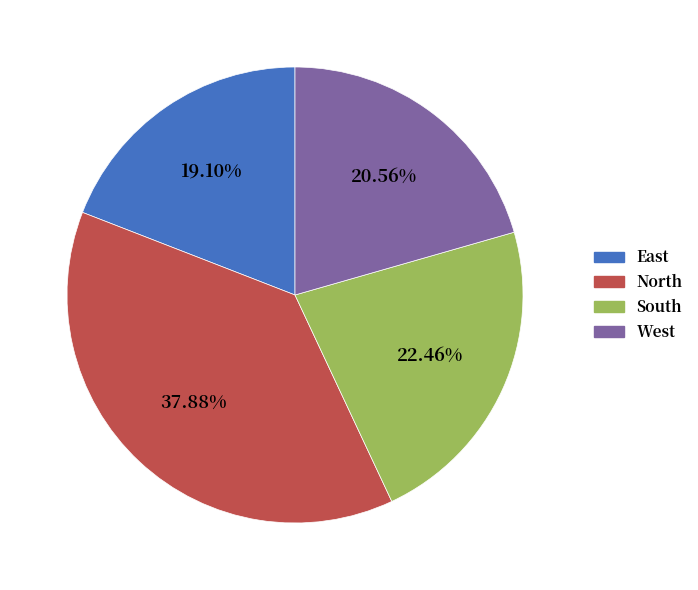

Is there a majority slice in this chart?

No